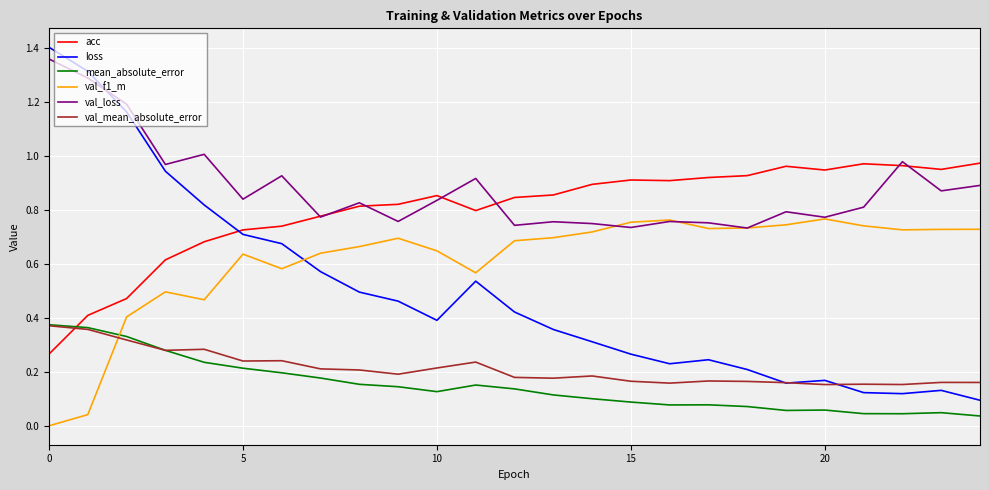

How many lines are shown in the chart?

6